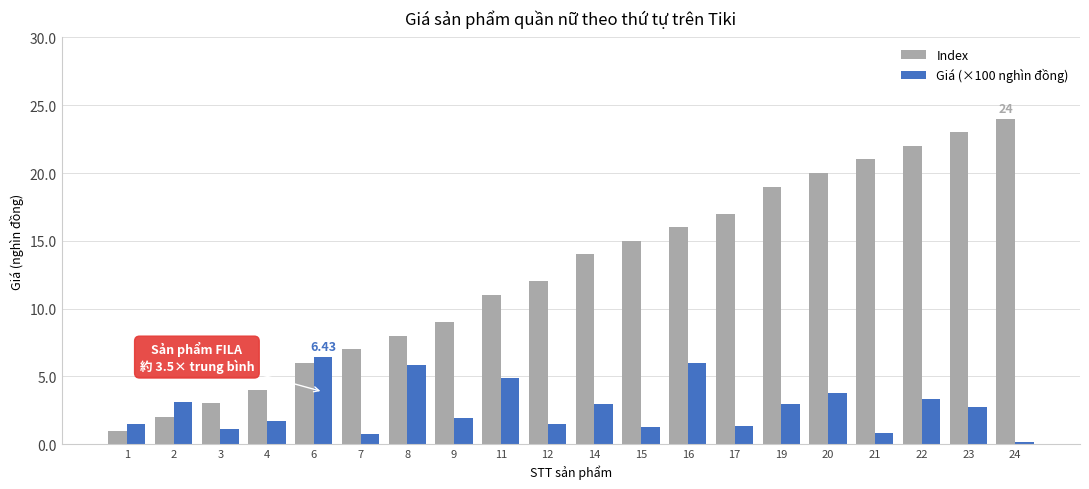

True or false: Index has a value of 15.9 at 24.

False